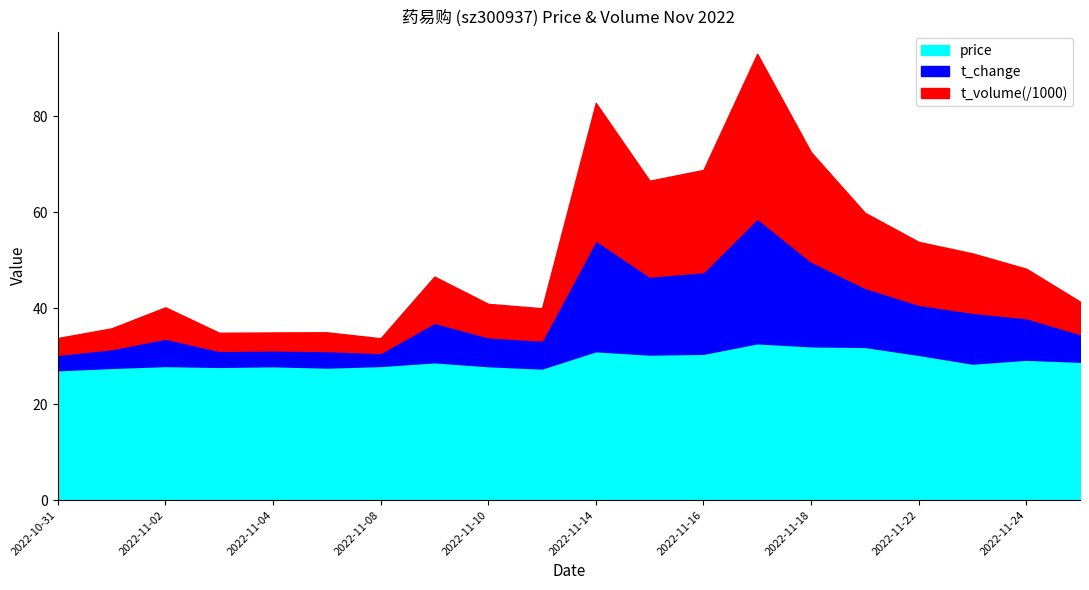

True or false: t_volume has more than 0 points higher than both neighbors.

True